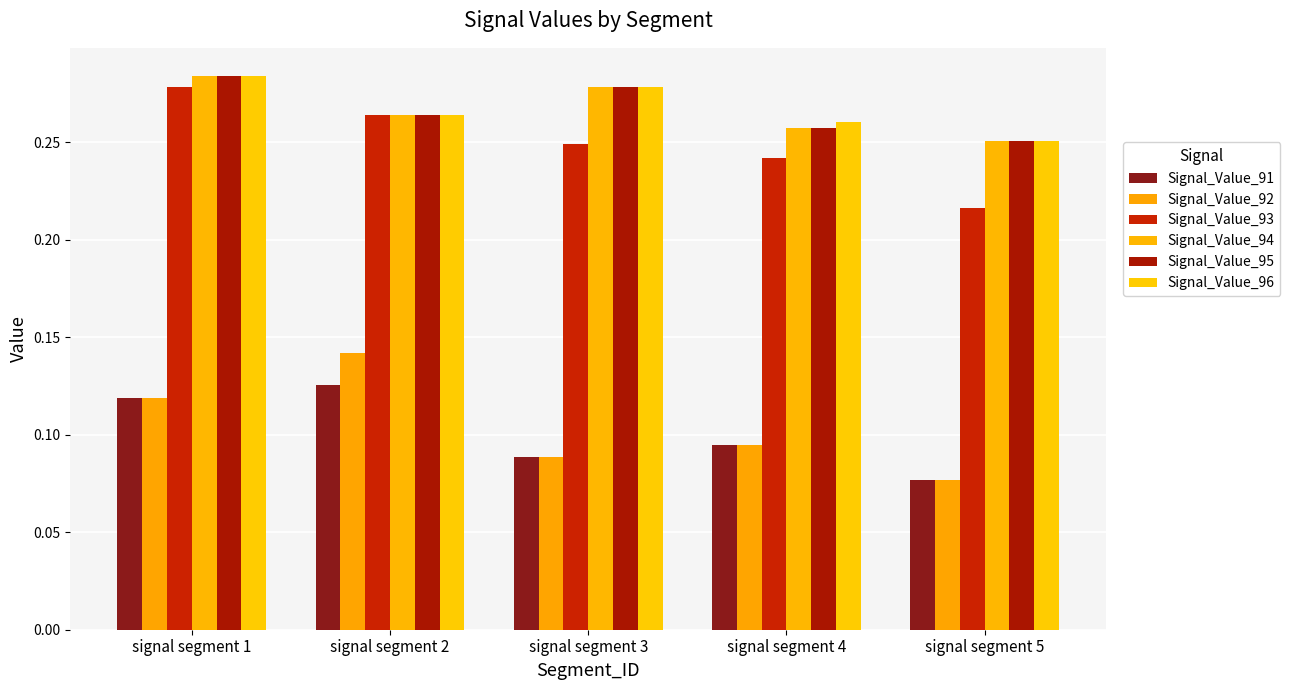

Rank the categories by Signal_Value_96 value from highest to lowest.

signal segment 1, signal segment 3, signal segment 2, signal segment 4, signal segment 5